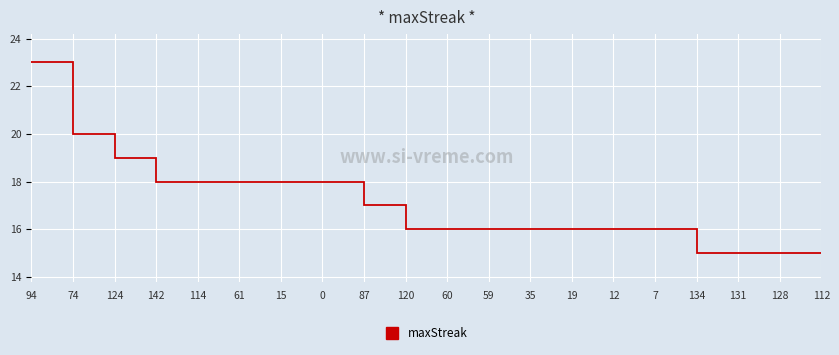

How many series are shown in this chart?

1